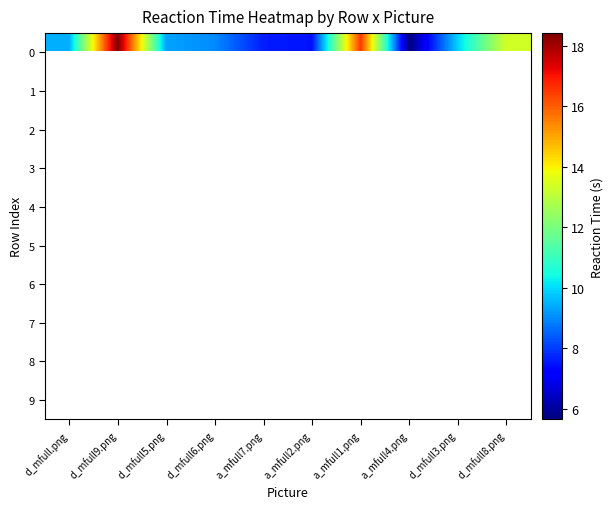

What is the greatest value displayed?

18.4